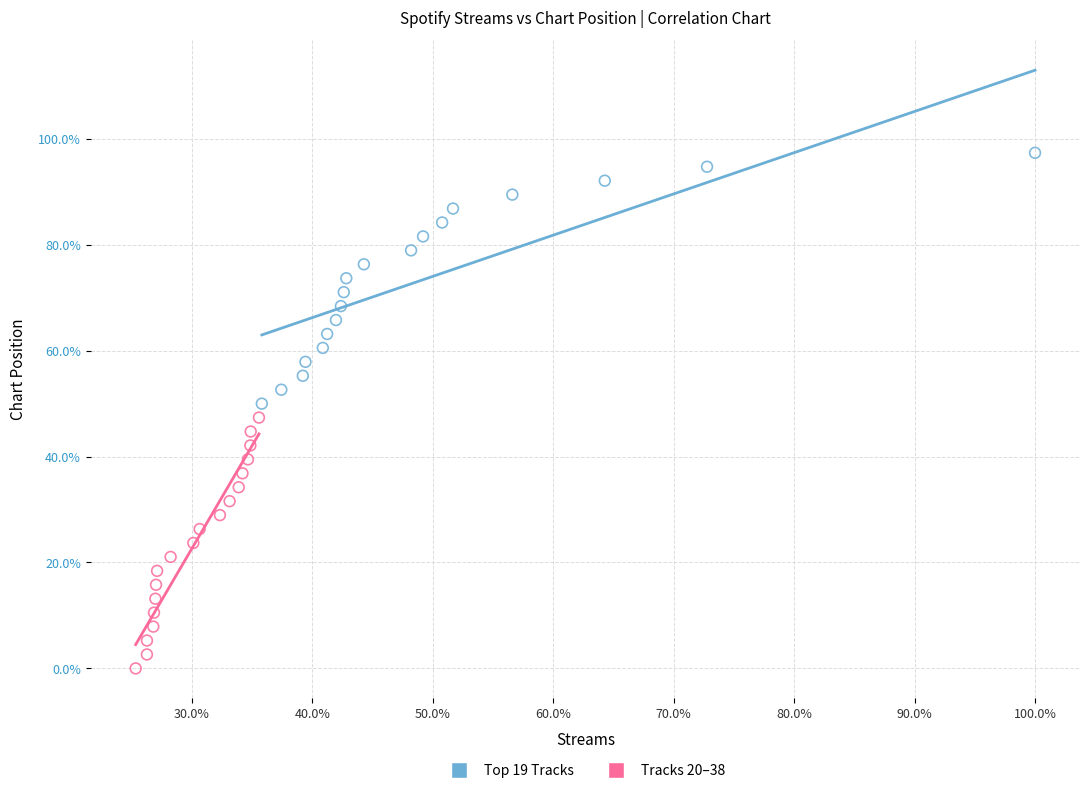

What are all the series names shown in the legend?

Top 19 Tracks, Tracks 20–38